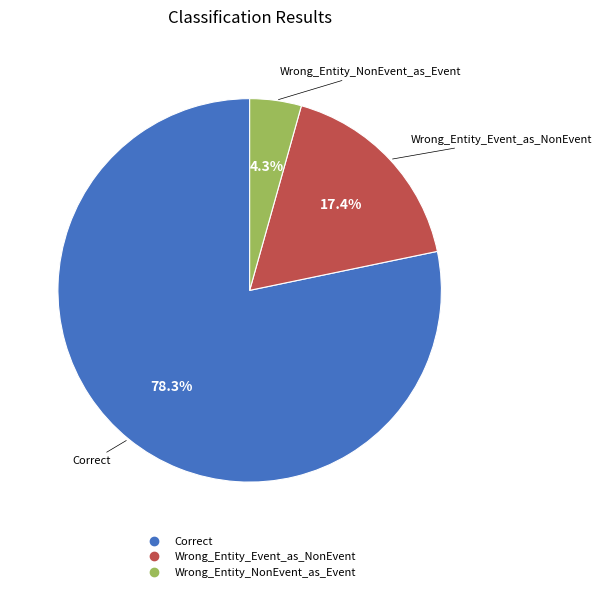

To the nearest percent, what is the difference between the largest and smallest slice percentages?

74%